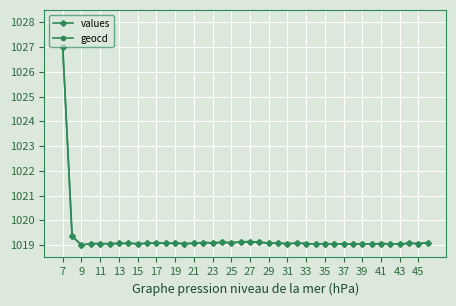

At how many categories does at least one series exceed 1025?

1